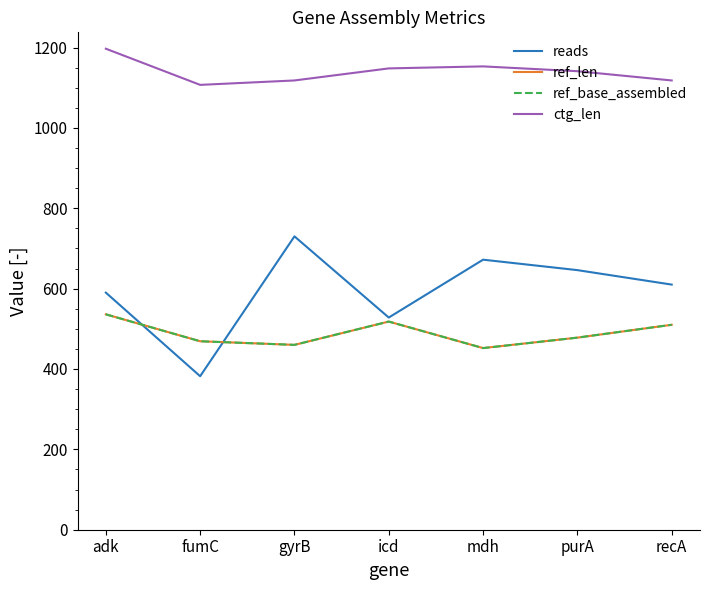

At which category does reads reach its first local peak?

gyrB